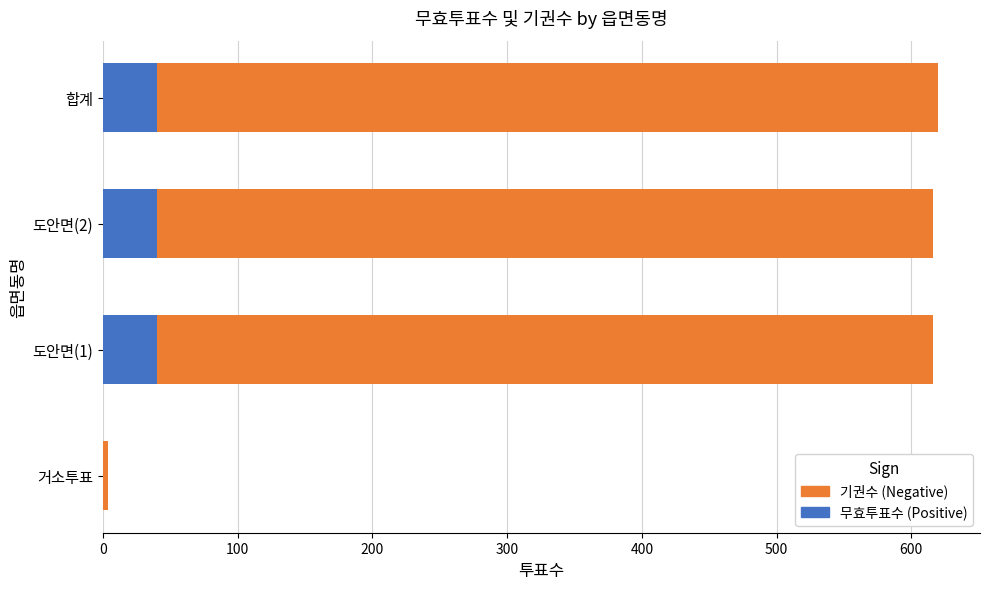

Reading left to right, transcribe all the data shown in this chart.

기권수 (Negative): 4	616	616	620
무효투표수 (Positive): 0	40	40	40